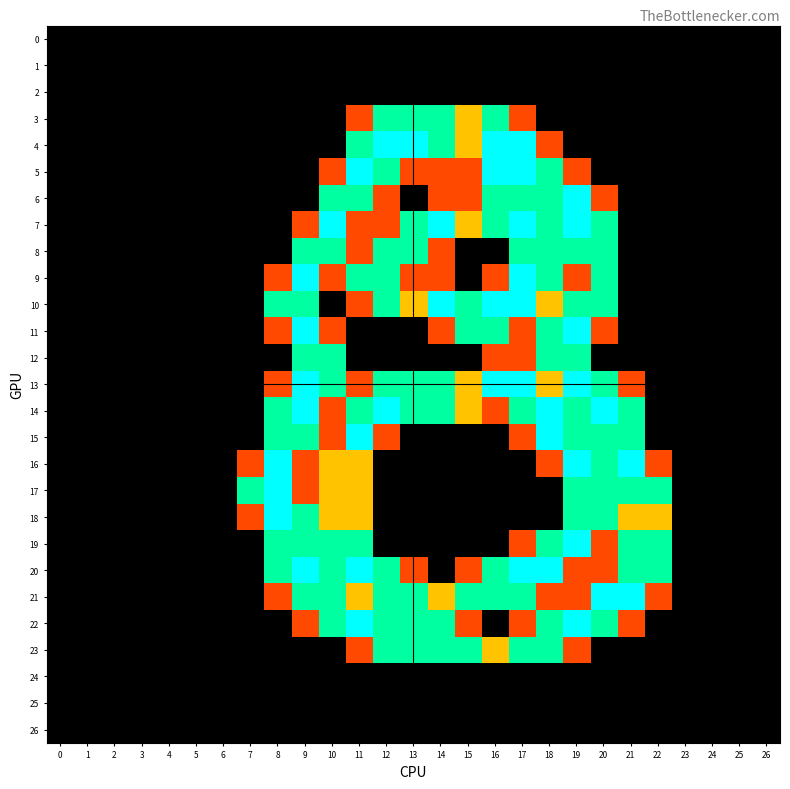

Which series has the largest total across all categories?

14